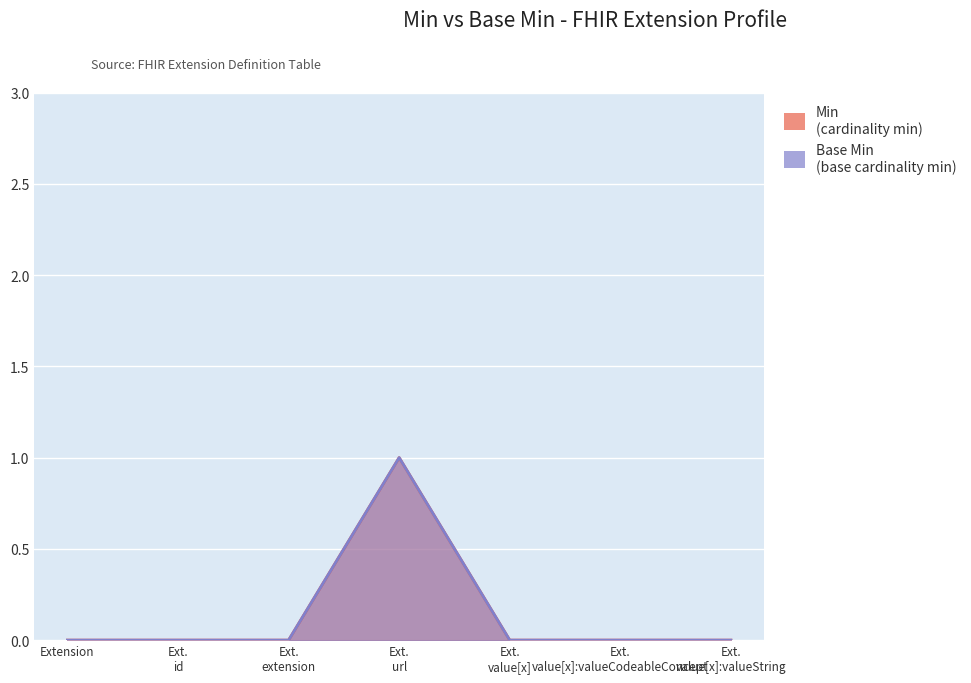

What is the label of the 4th point from the right?

Ext. url